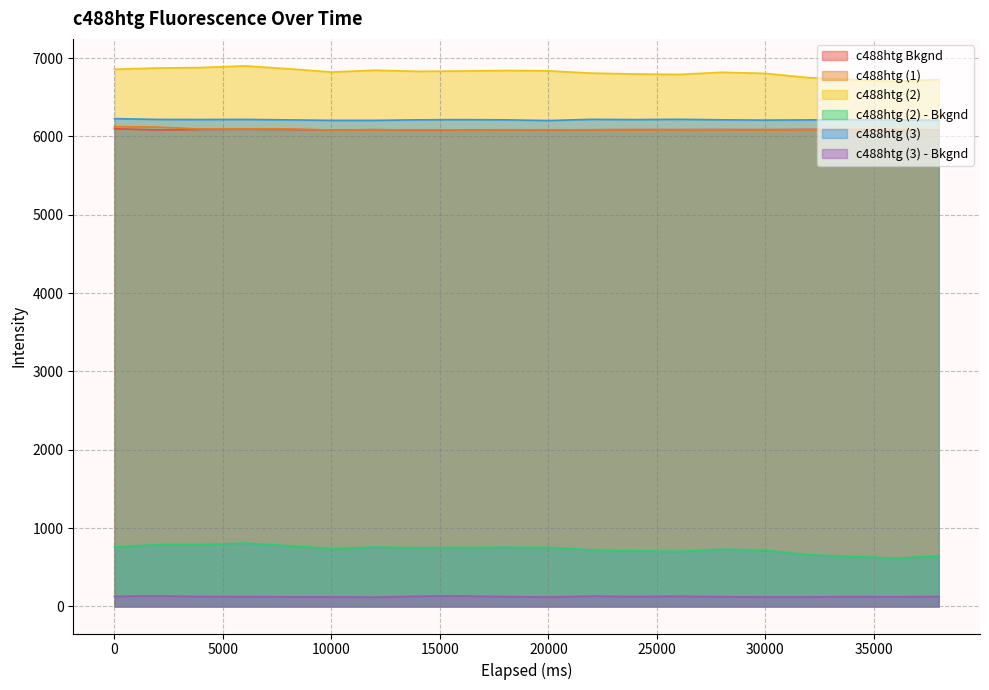

What is the average value of the c488htg (2) series?

6814.9